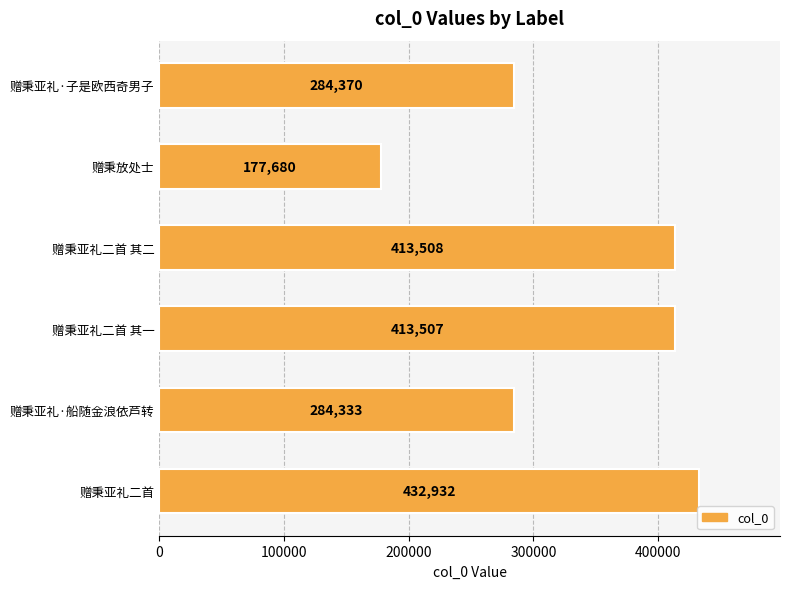

Approximately how many times larger is the value at 赠秉亚礼·子是欧西奇男子 compared to 赠秉放处士?

1.6